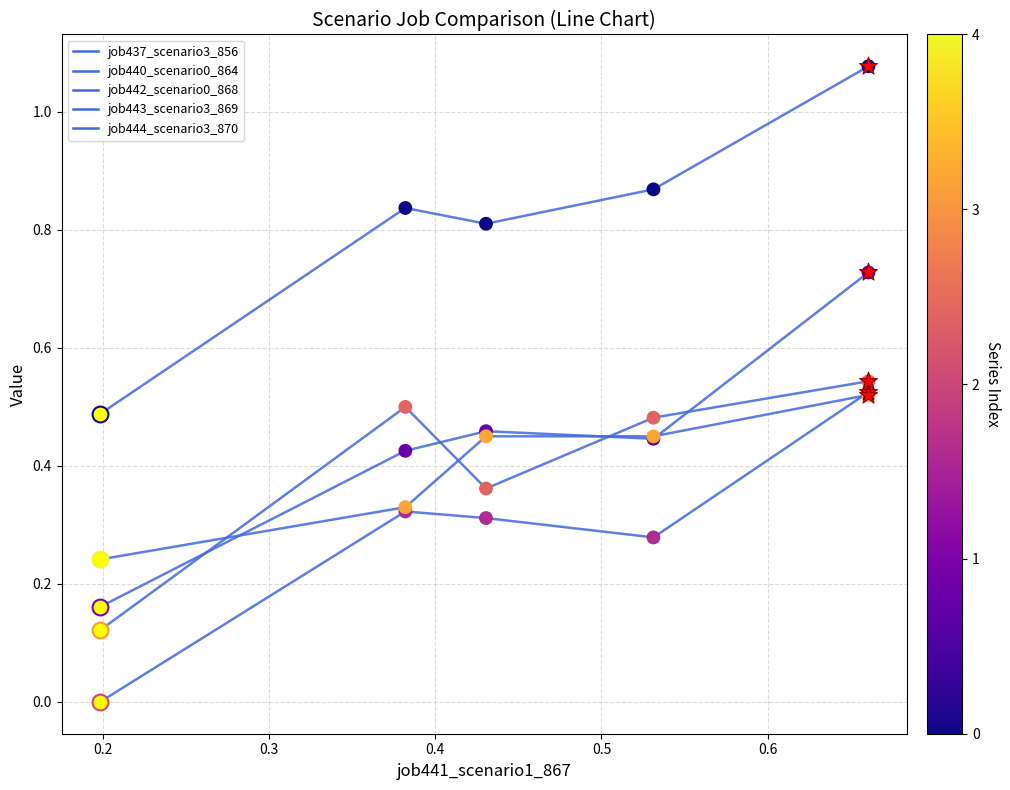

How many lines are shown in the chart?

5